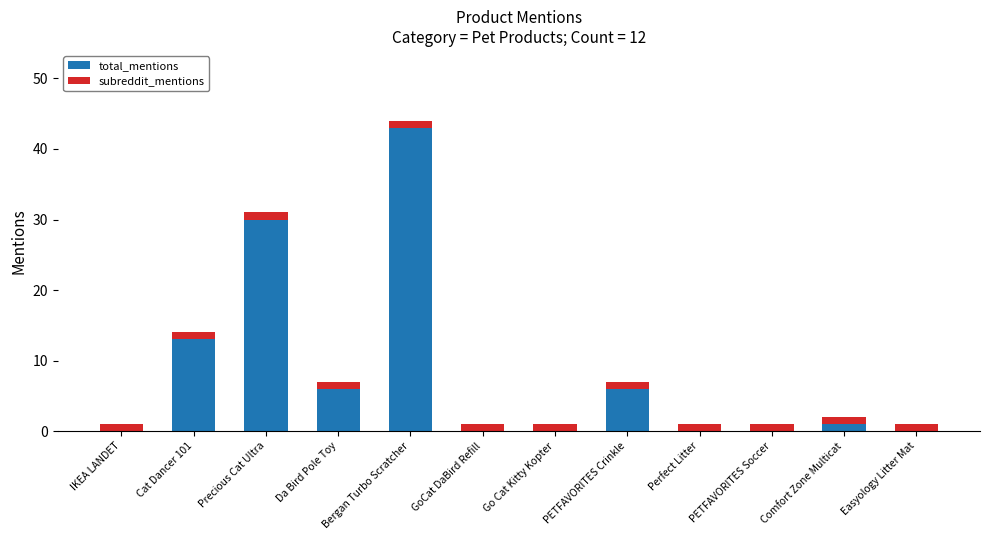

Does the chart contain stacked bars?

Yes